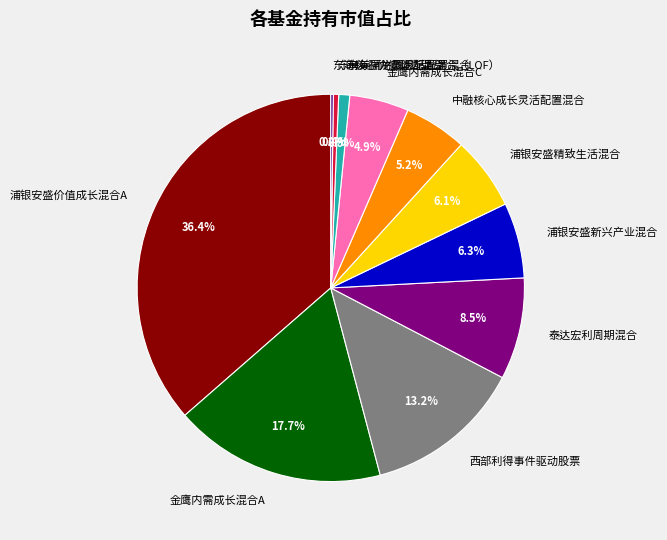

To the nearest percent, what portion does 金鹰内需成长混合C represent?

5%